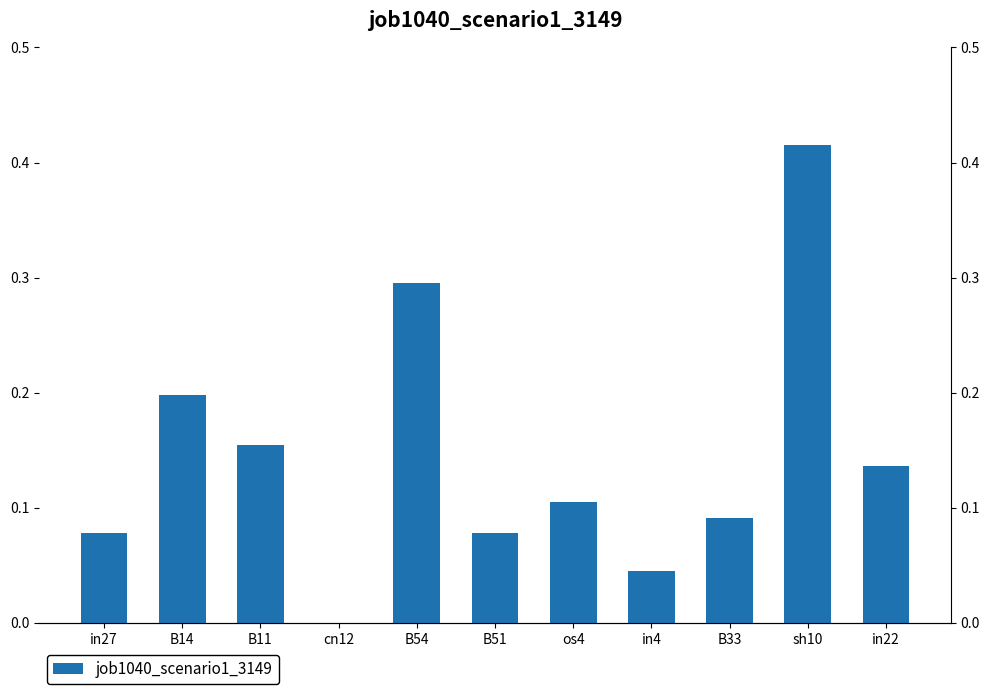

How many data points does each series have?

11